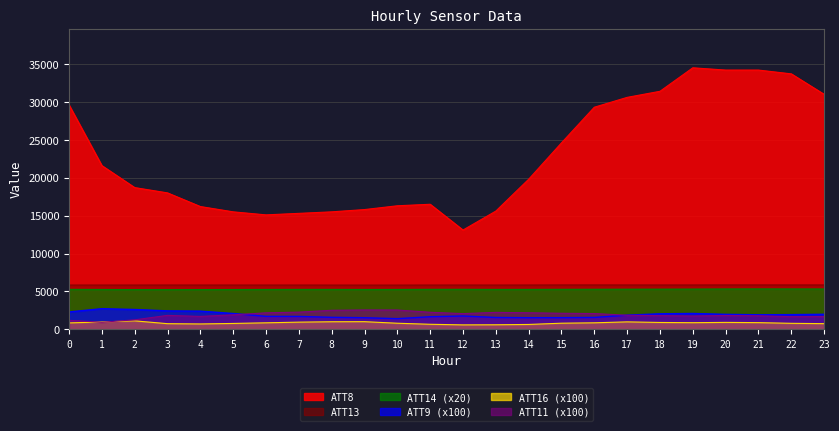

What is the minimum value for ATT13?

5840.0